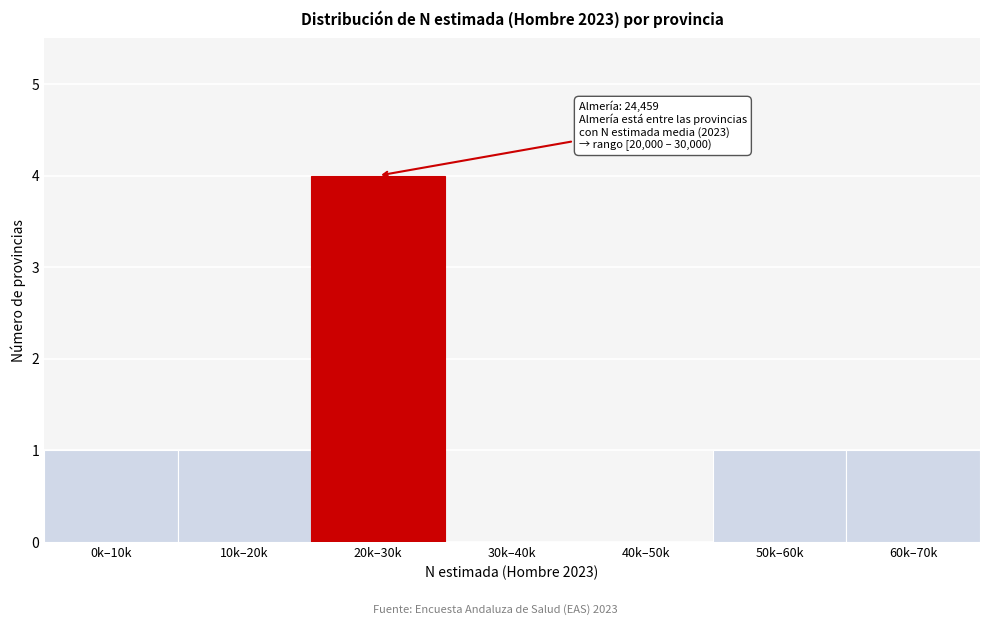

Reading left to right, what are all the values shown in this chart?

0k–10k=1	10k–20k=1	20k–30k=4	30k–40k=0	40k–50k=0	50k–60k=1	60k–70k=1